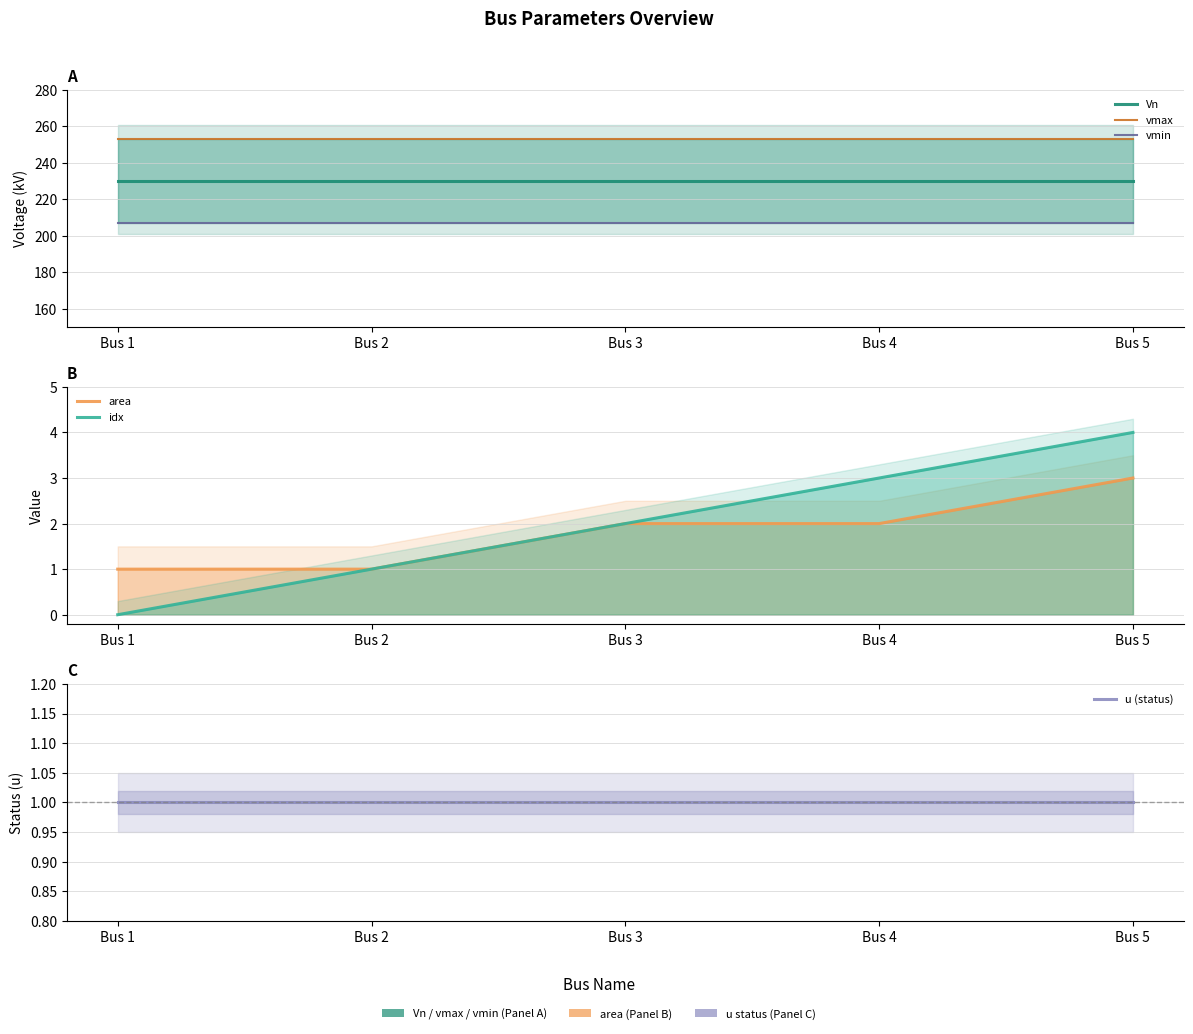

List the labels in order of area value, largest first.

Bus 5, Bus 3, Bus 4, Bus 1, Bus 2